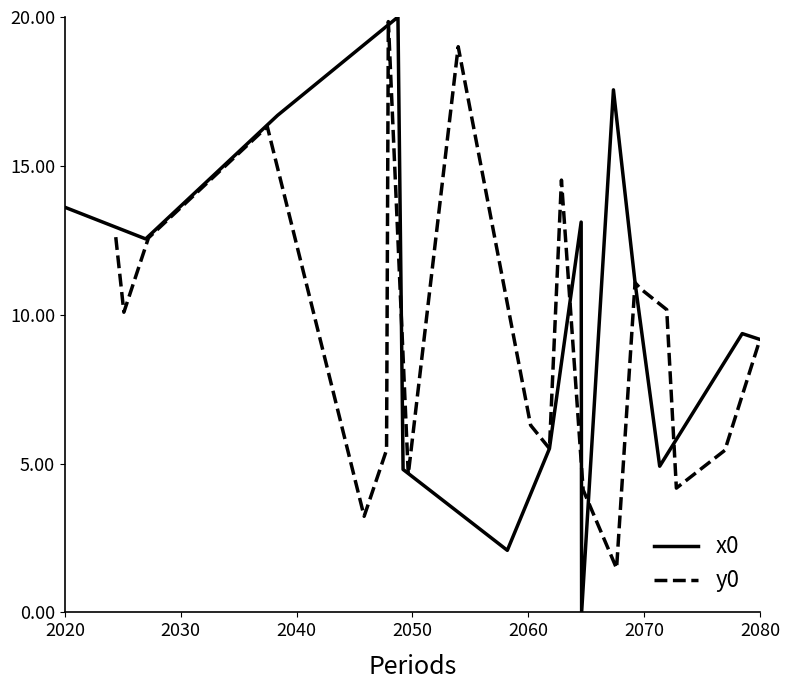

How many interior local peaks does the y0 series have?

5